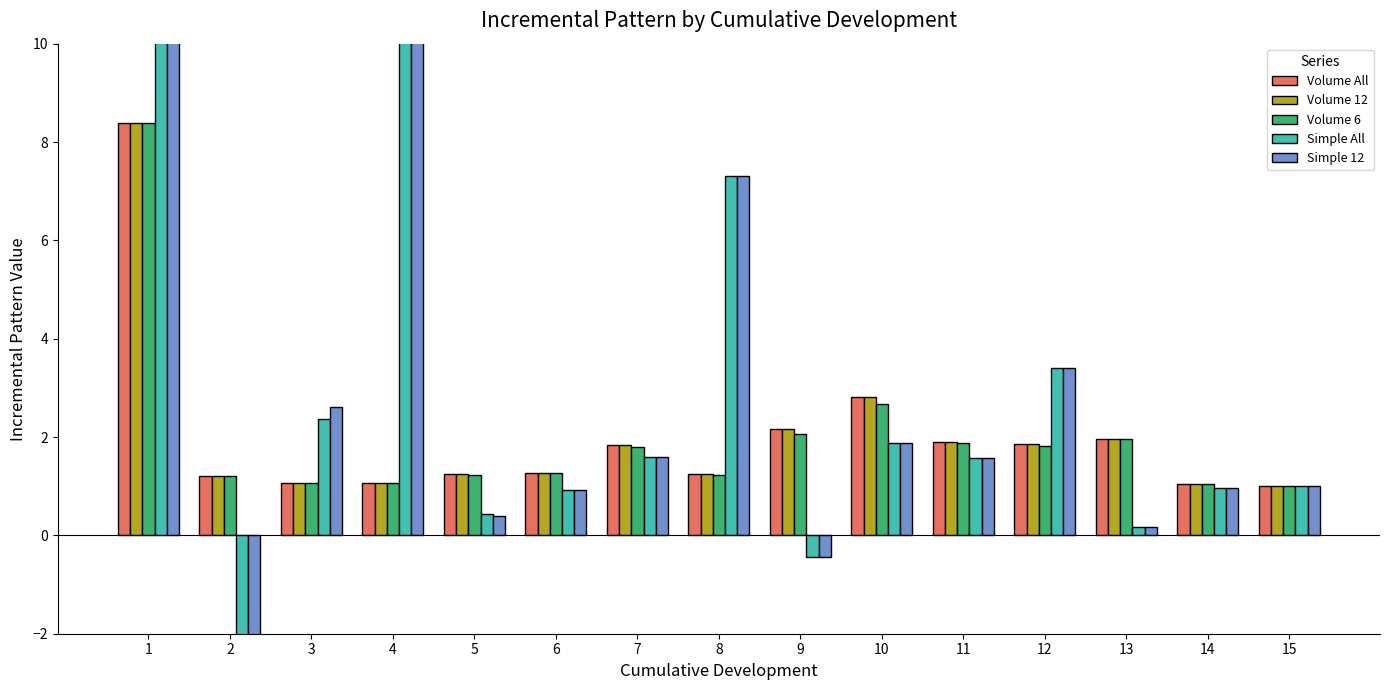

What is the sum of all Volume 12 values?

30.1